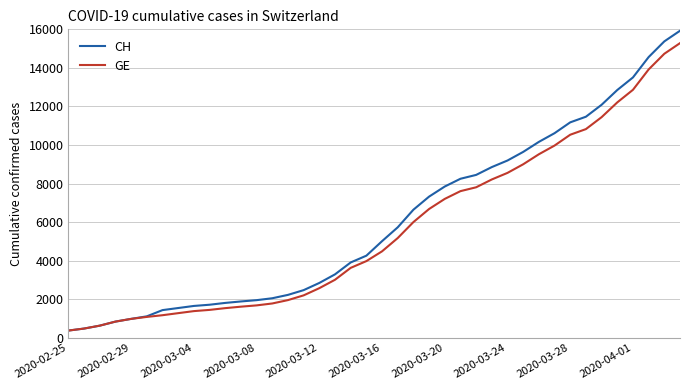

What is the average value of the CH series?

6053